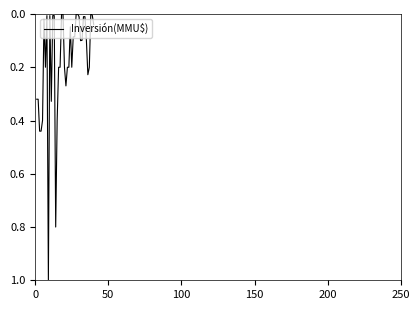

What is the maximum value shown in the chart?

1.0